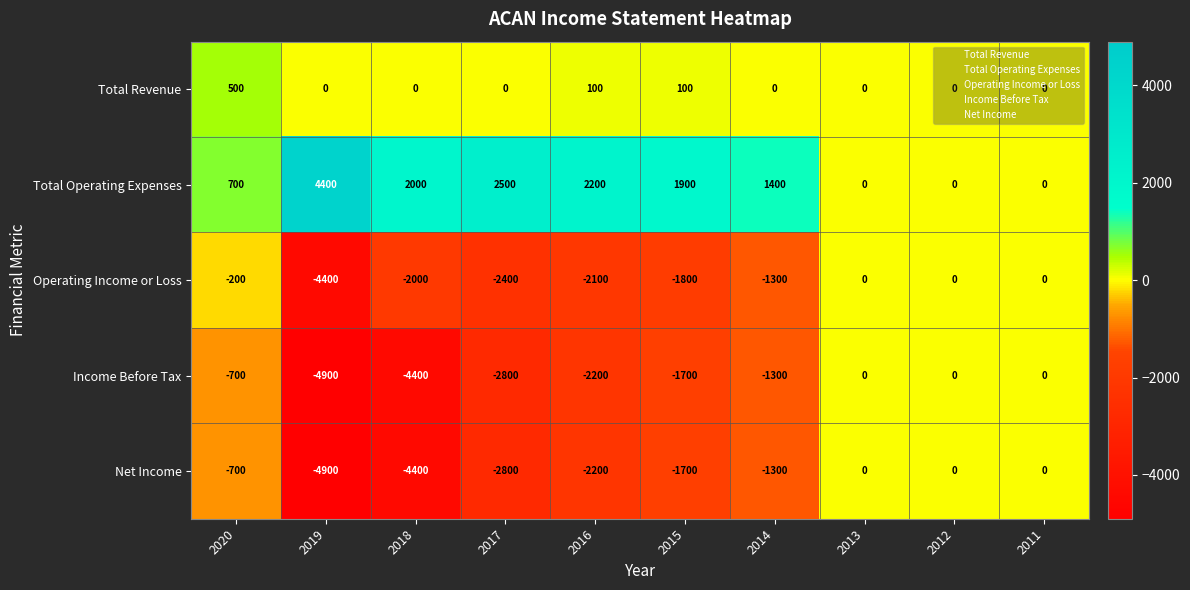

The value of Operating Income or Loss at 2013 is -1416. True or false?

False